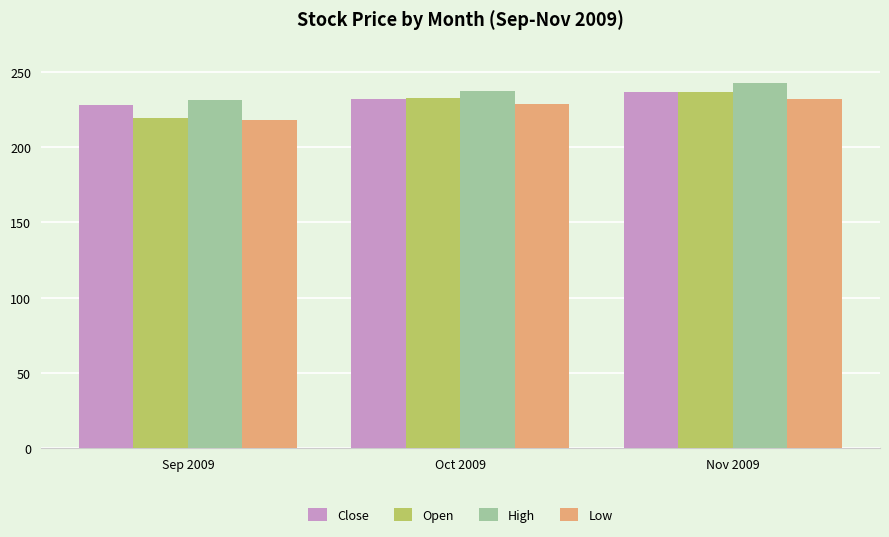

Reading left to right, transcribe all the data shown in this chart.

Close: Sep 2009=228.2	Oct 2009=232.1	Nov 2009=236.9
Open: Sep 2009=219.2	Oct 2009=232.8	Nov 2009=236.4
High: Sep 2009=231.3	Oct 2009=237.1	Nov 2009=242.3
Low: Sep 2009=218.0	Oct 2009=228.6	Nov 2009=232.2